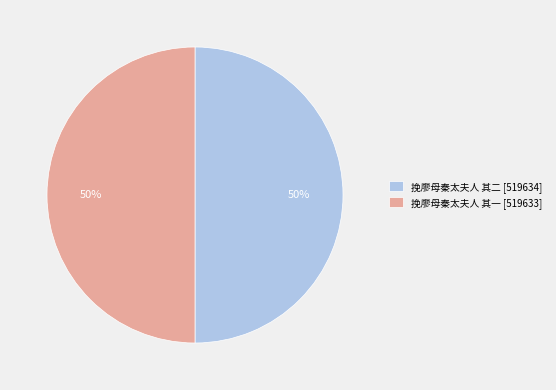

True or false: 挽廖母秦太夫人 其二 accounts for 50% of the total.

True